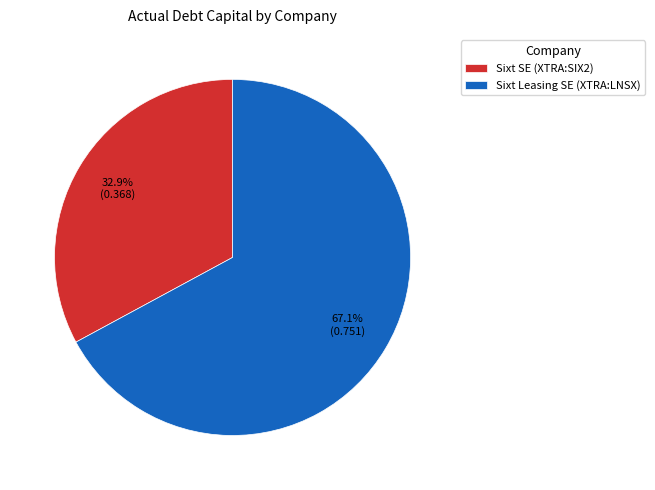

The Sixt SE (XTRA:SIX2) slice represents 42% of the pie. True or false?

False